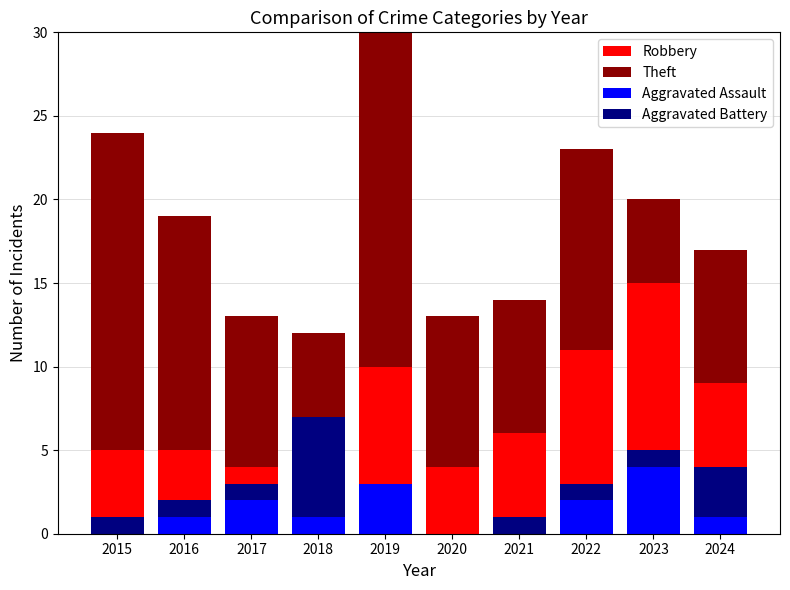

Between 2023 and 2021, which is larger?

2023